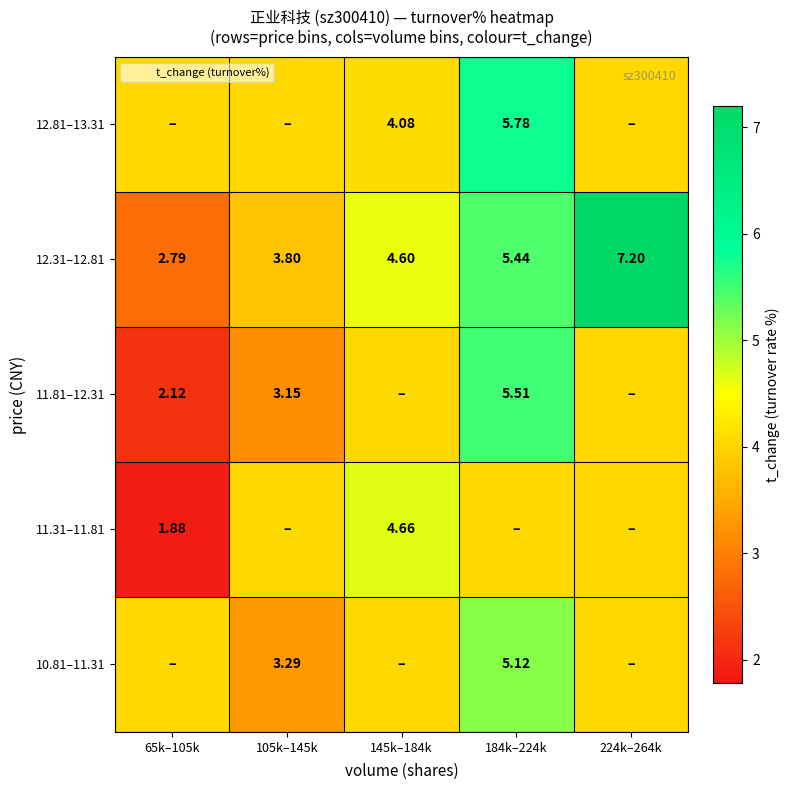

What is the greatest value displayed?

7.2